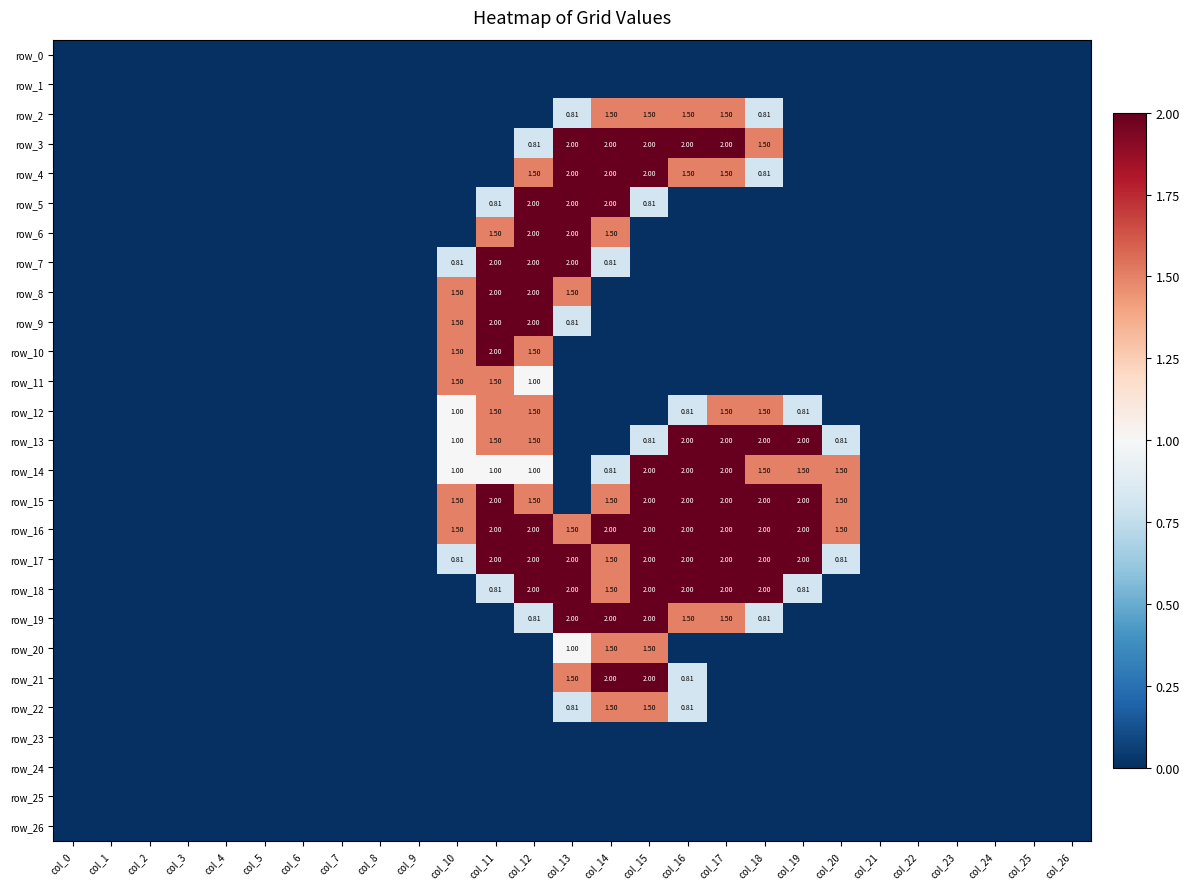

At which label is row_26 closest to 0?

col_0